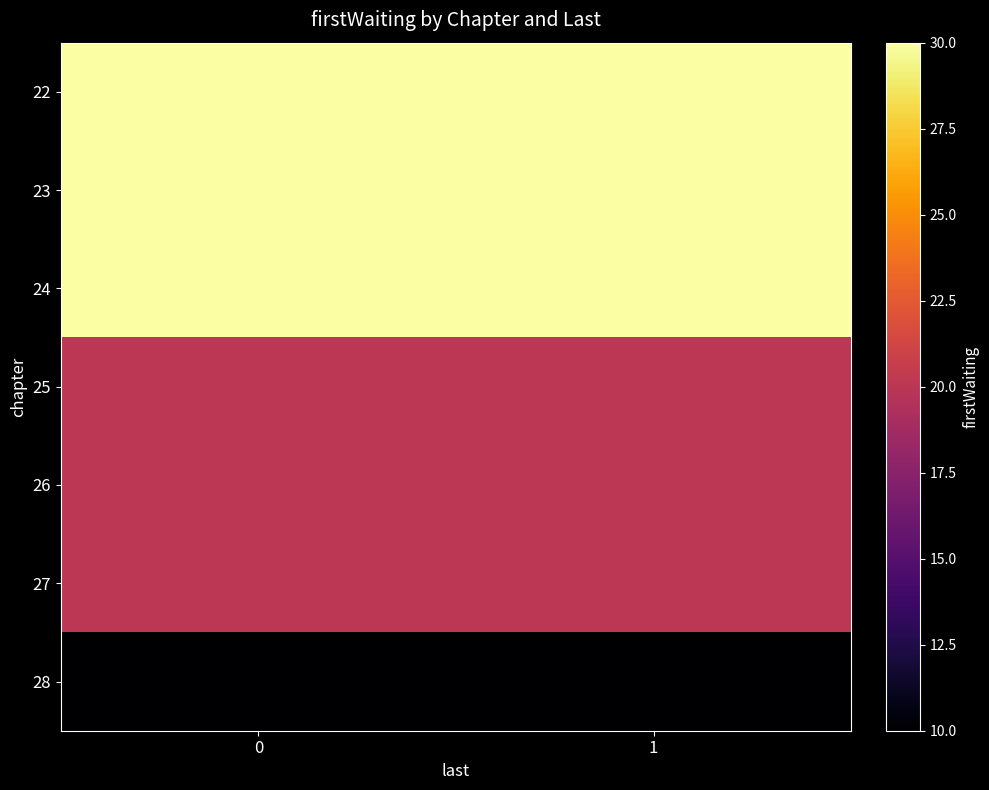

Reading left to right, what are all the values shown in this chart?

22: 0=30	1=30
23: 0=30	1=30
24: 0=30	1=30
25: 0=20	1=20
26: 0=20	1=20
27: 0=20	1=20
28: 0=10	1=10